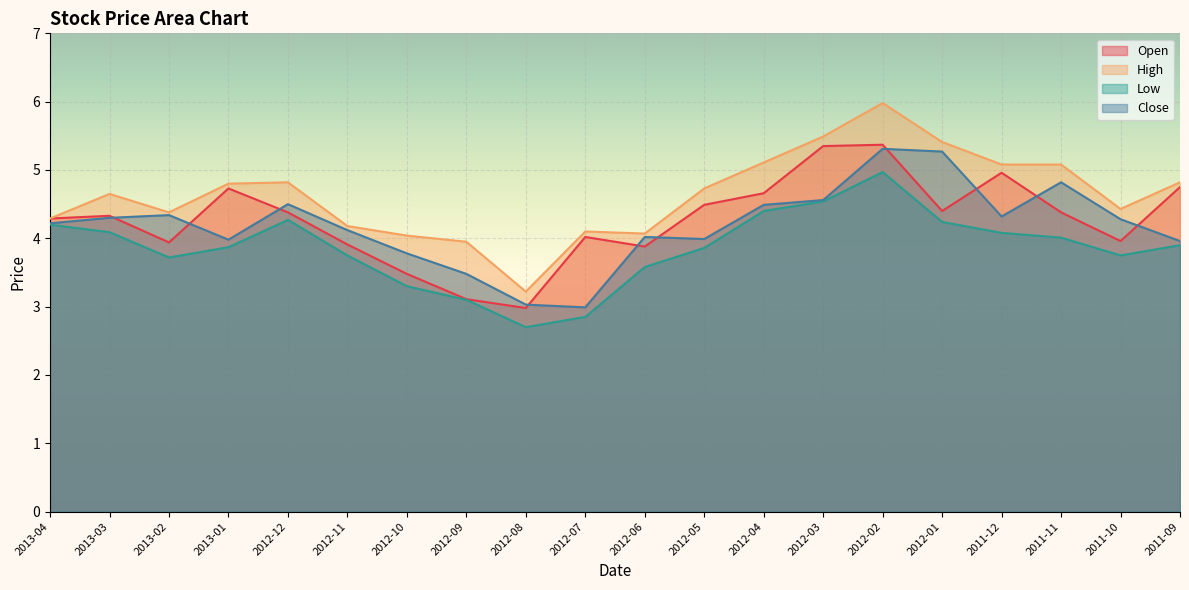

Is the value of Low at 2012-11 greater than the value of Close at 2013-03?

No